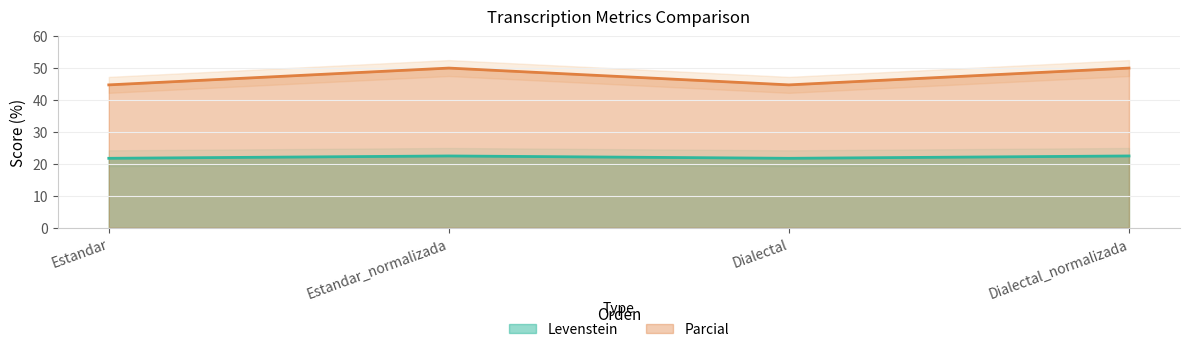

The Parcial series shows 44.7 at Estandar. True or false?

True